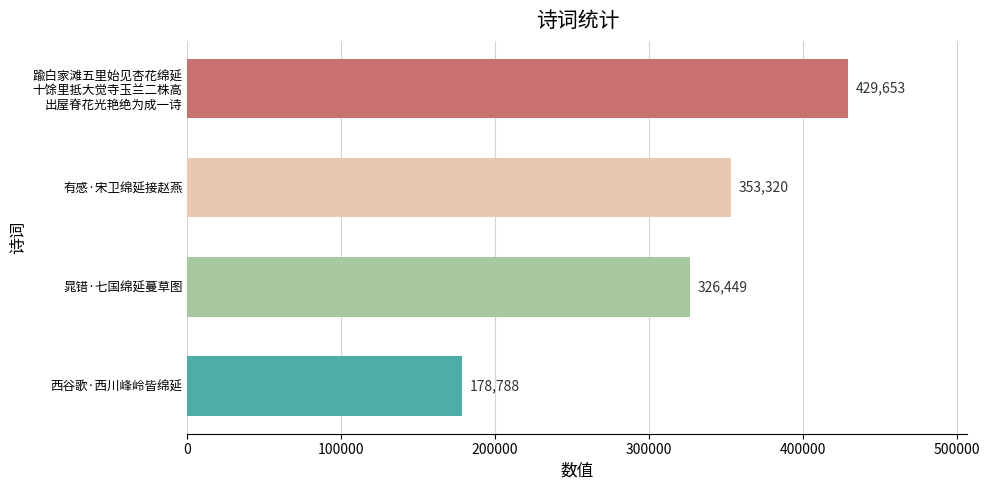

What is the maximum value shown in the chart?

429653